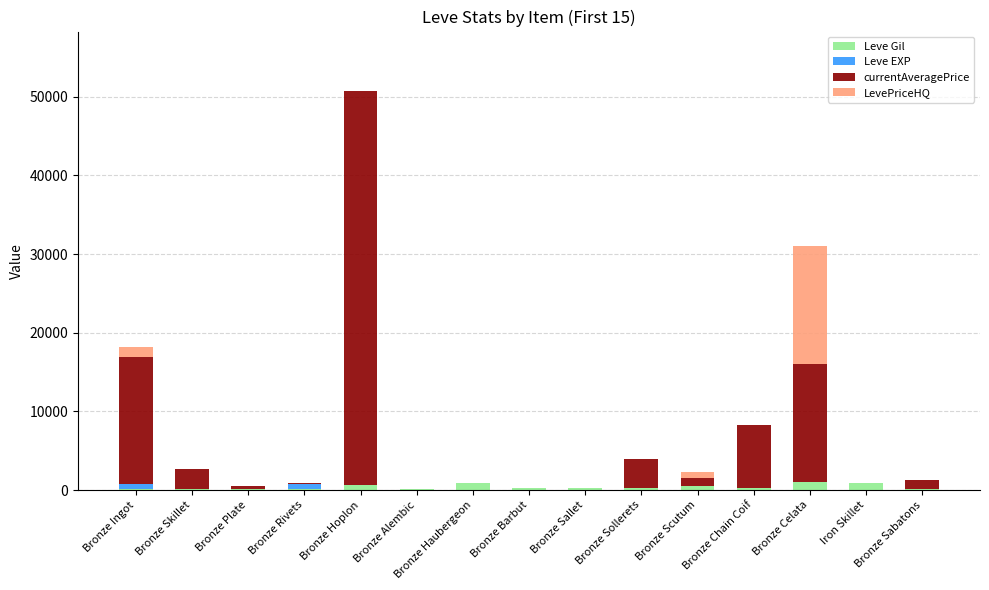

Count the number of data series in this chart.

4